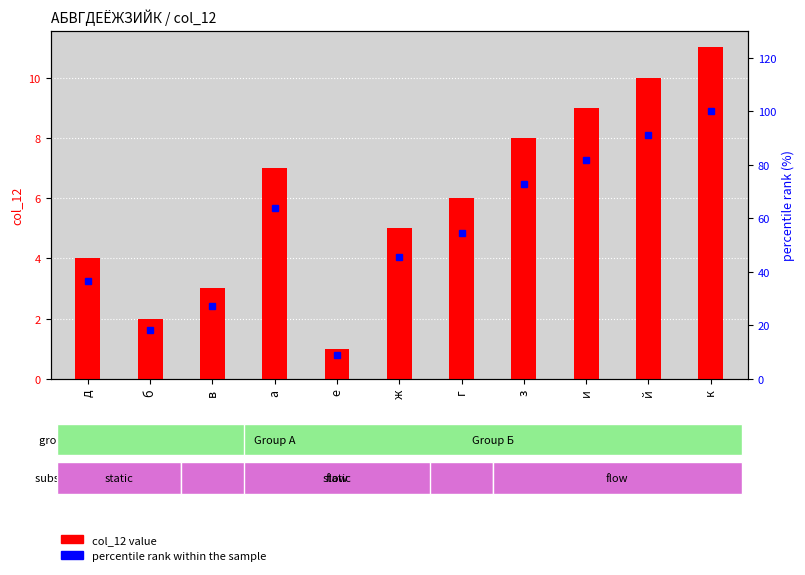

The value of col_12 value at д is 4.0. True or false?

True